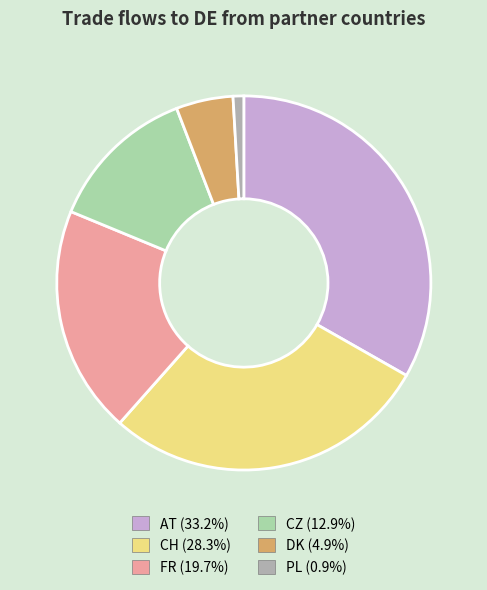

Approximately how many times larger is the value at CZ (12.9%) compared to CH (28.3%)?

0.5